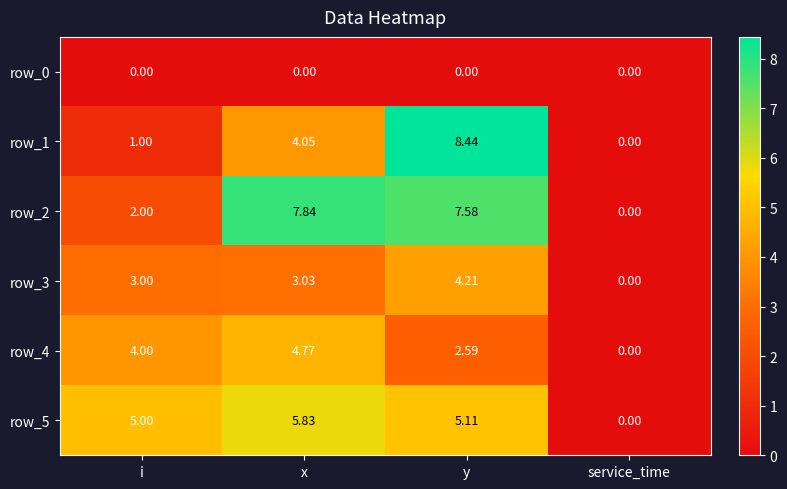

Which series has the largest range (max minus min)?

row_1